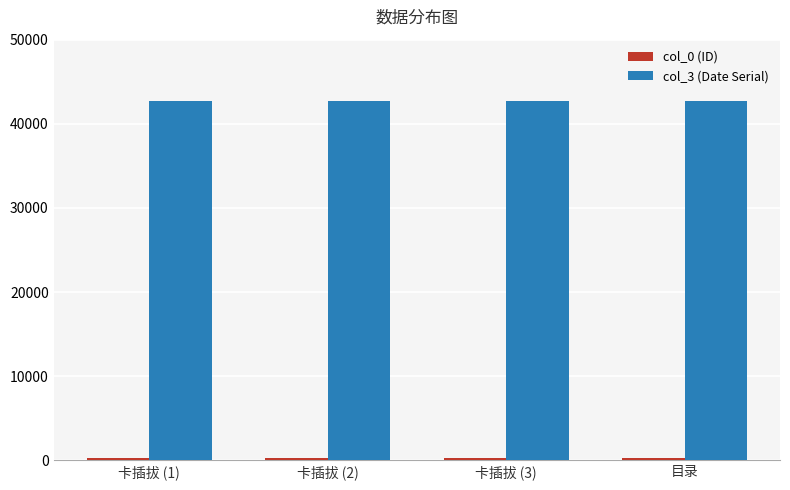

How many bars are there in total?

8